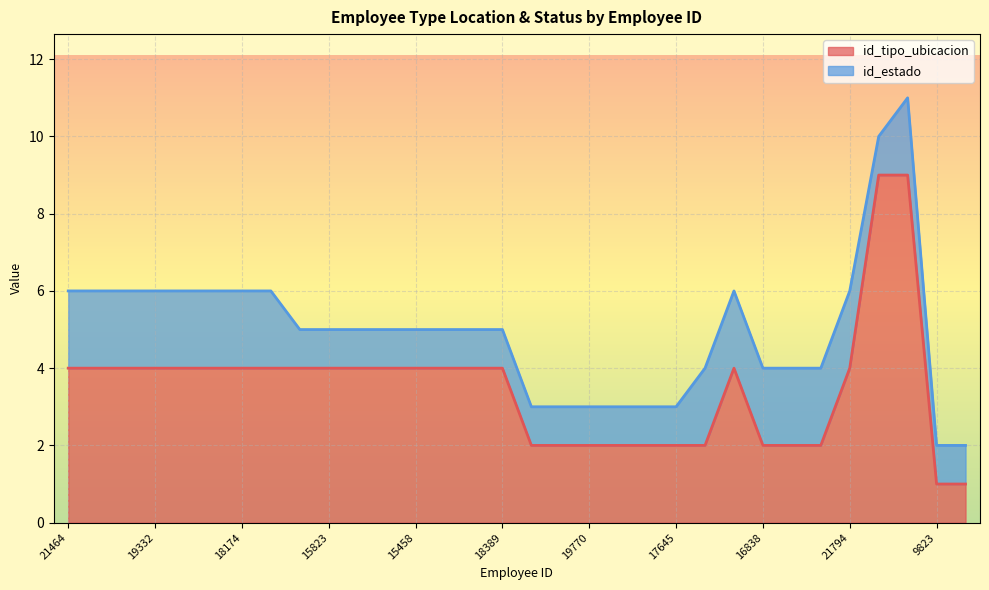

The chart shows a value of 2 at 16838. True or false?

True